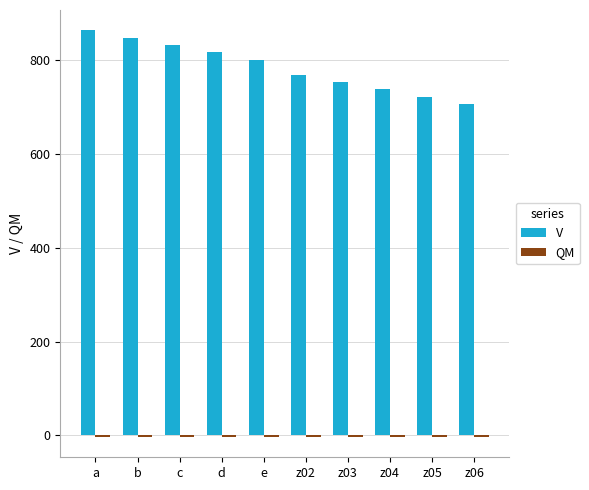

True or false: V has a value of 816.1 at d.

True